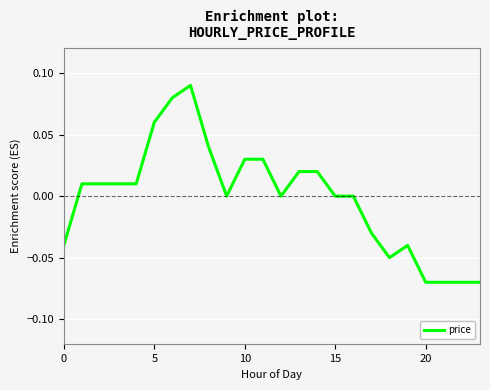

The value at 20 is -0.0. True or false?

False